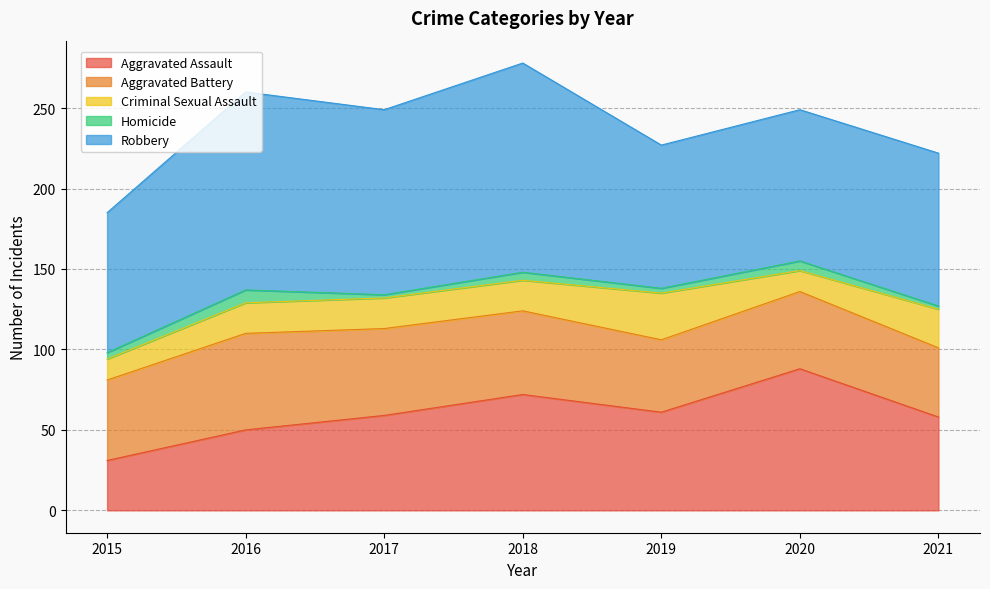

Which series has the widest spread of values?

Aggravated Assault